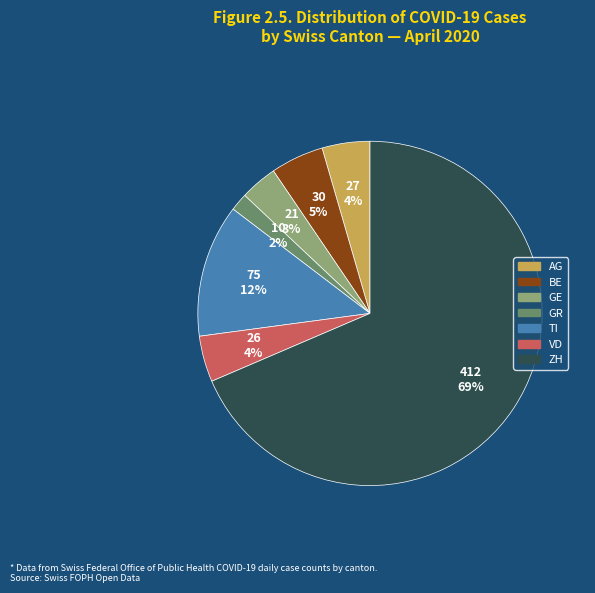

Is the sum of BE and AG greater than half?

No